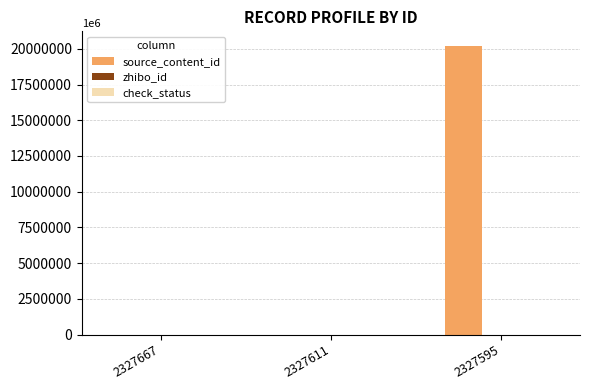

Which series has the largest total across all categories?

source_content_id